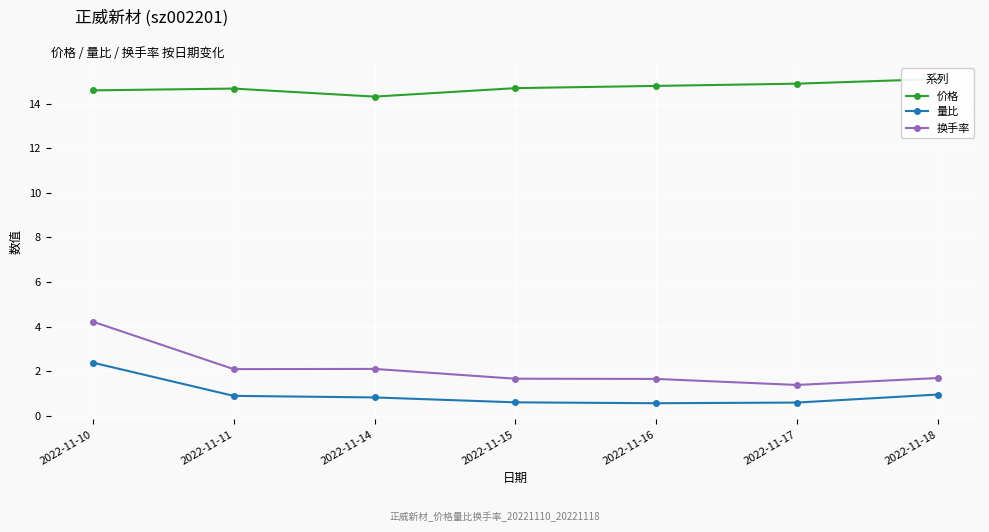

What is the approximate value of 价格 at 2022-11-18?

15.1